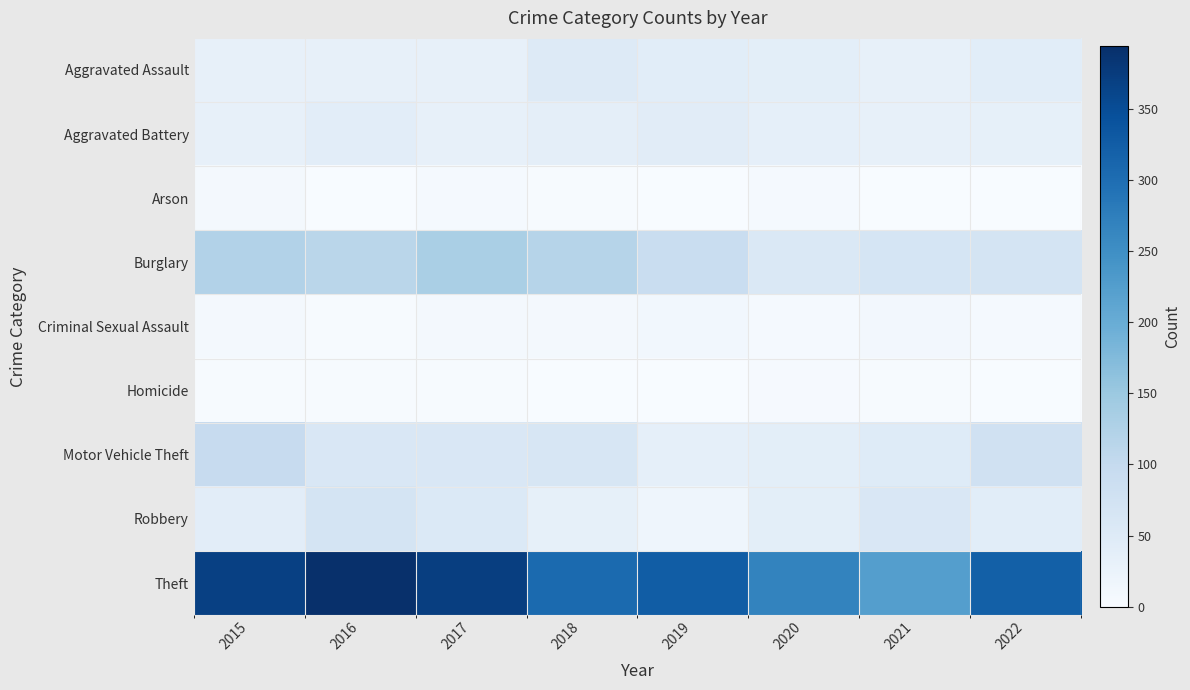

The Aggravated Assault series shows 42 at 2022. True or false?

True